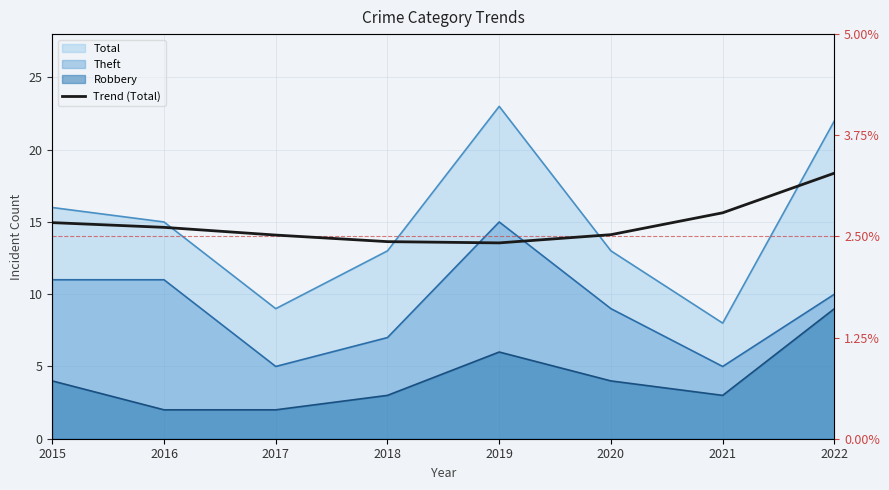

What is the value of the 5th point from the left?

13.6